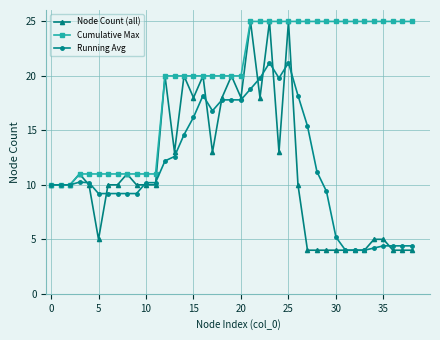

Does the chart have visible grid lines?

Yes